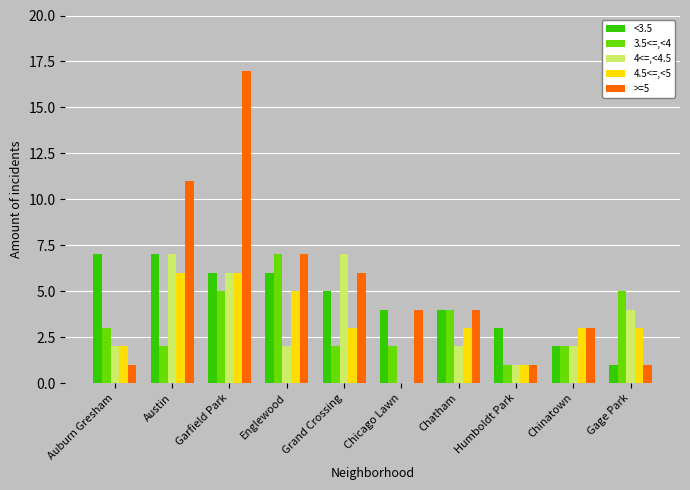

How many groups of bars are there?

10